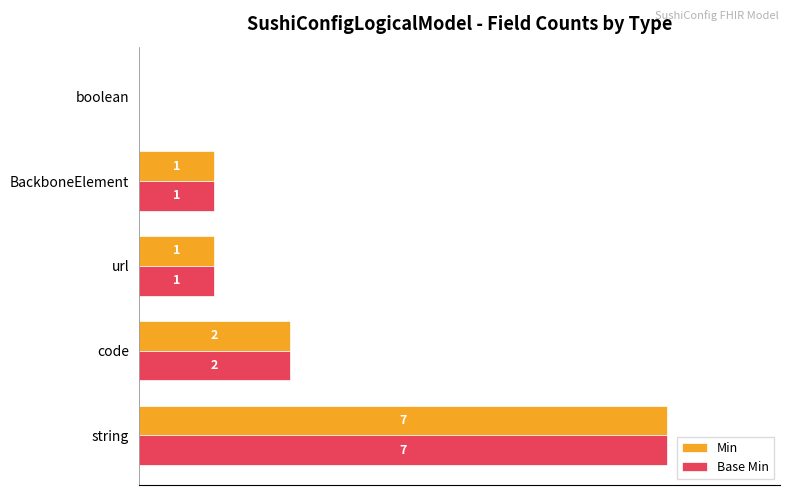

At which label is Min closest to 3?

code